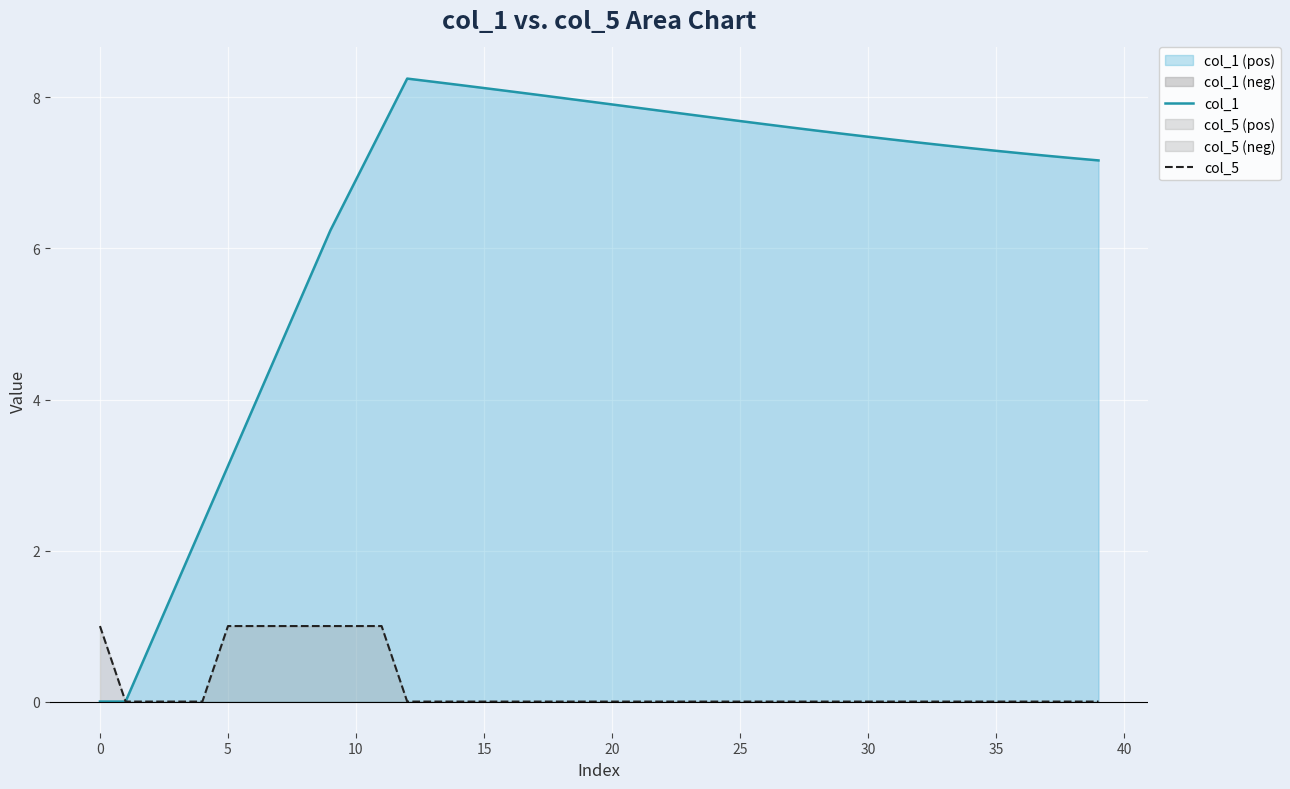

How many values in col_1 are above zero?

38